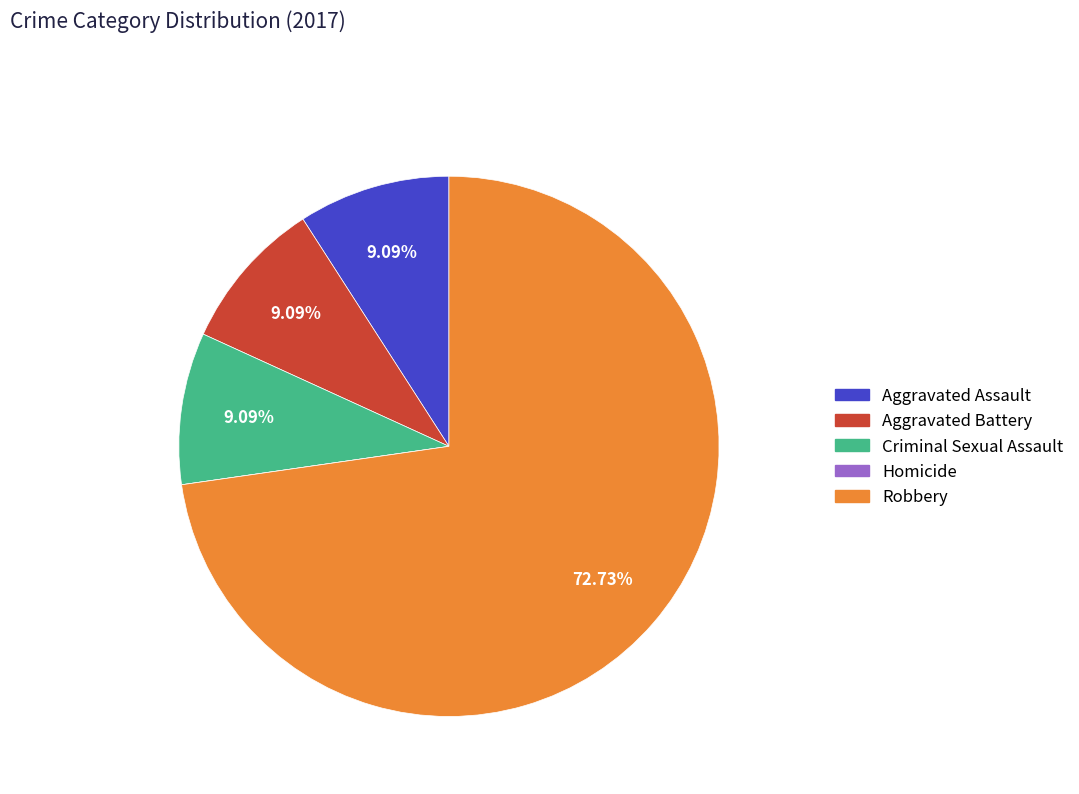

What is the ratio of the value at Aggravated Battery to the value at Criminal Sexual Assault?

1.0